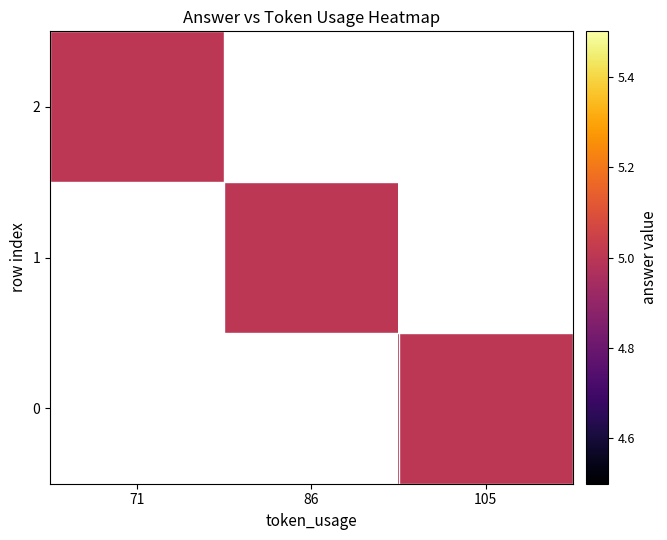

Which series has the largest range (max minus min)?

2